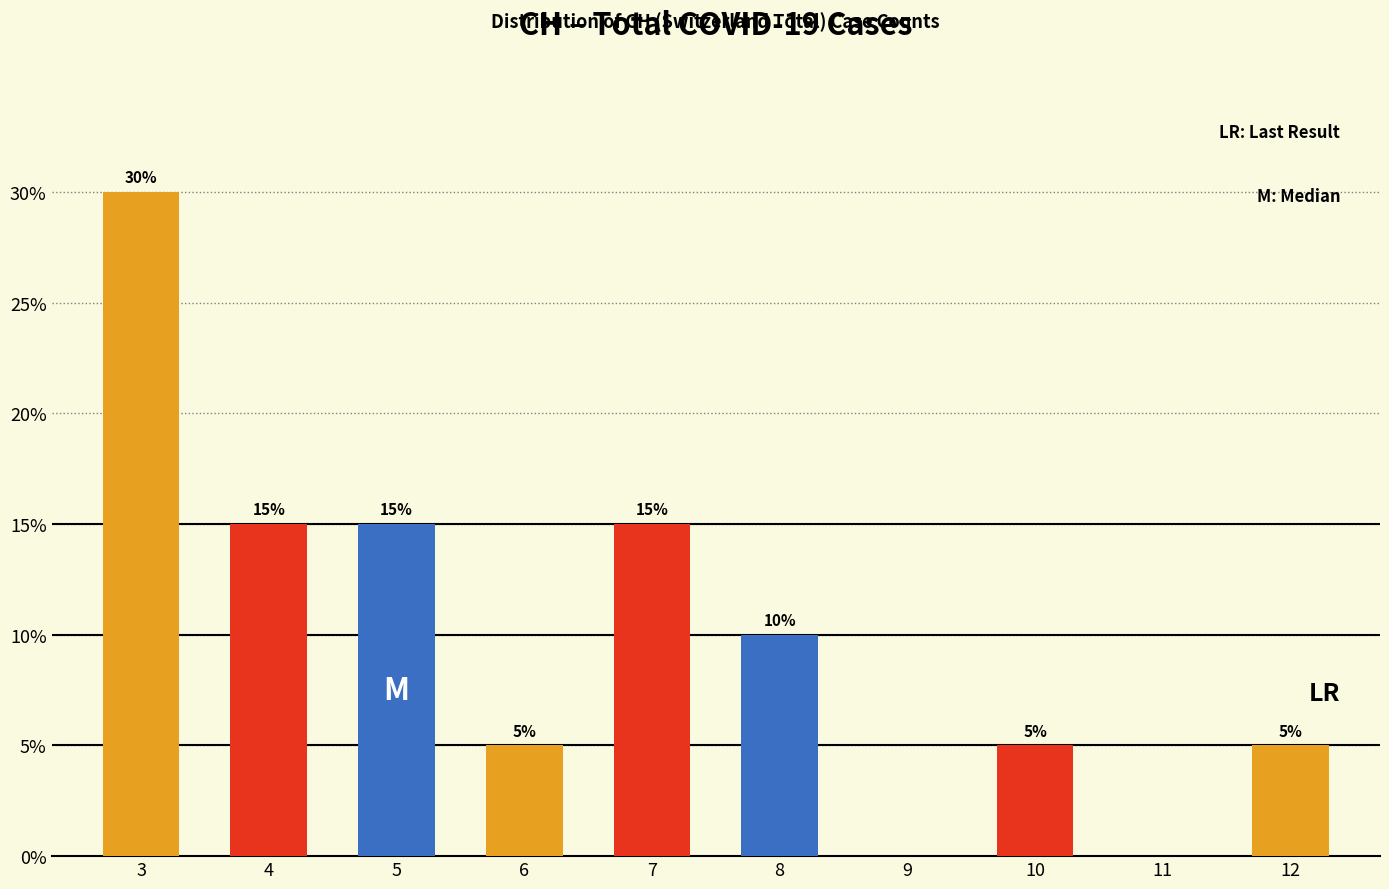

Reading right to left, transcribe all the data shown in this chart.

12=5	11=0	10=5	9=0	8=10	7=15	6=5	5=15	4=15	3=30